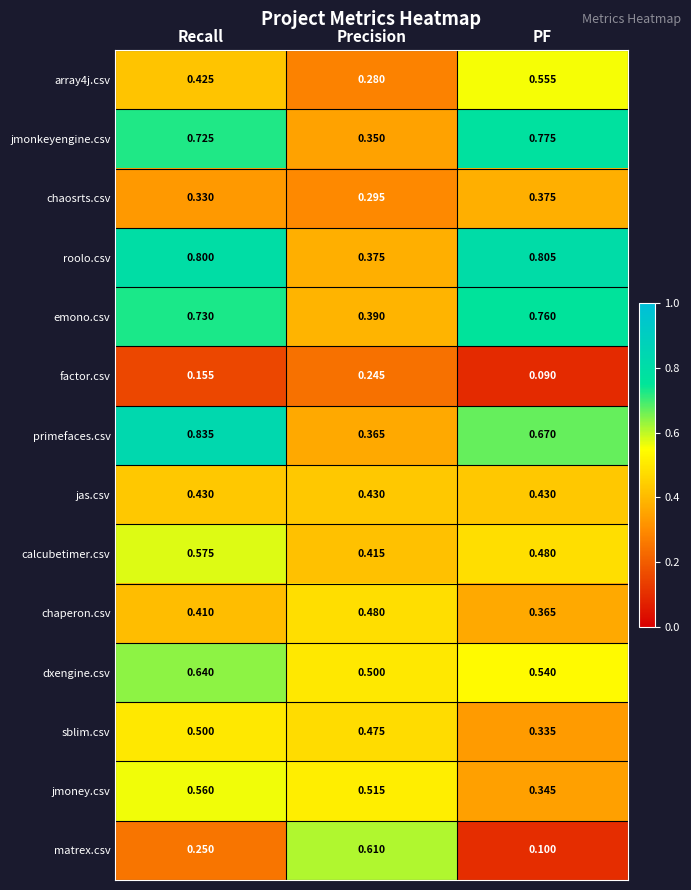

At which category is the sum across all series the highest?

Recall